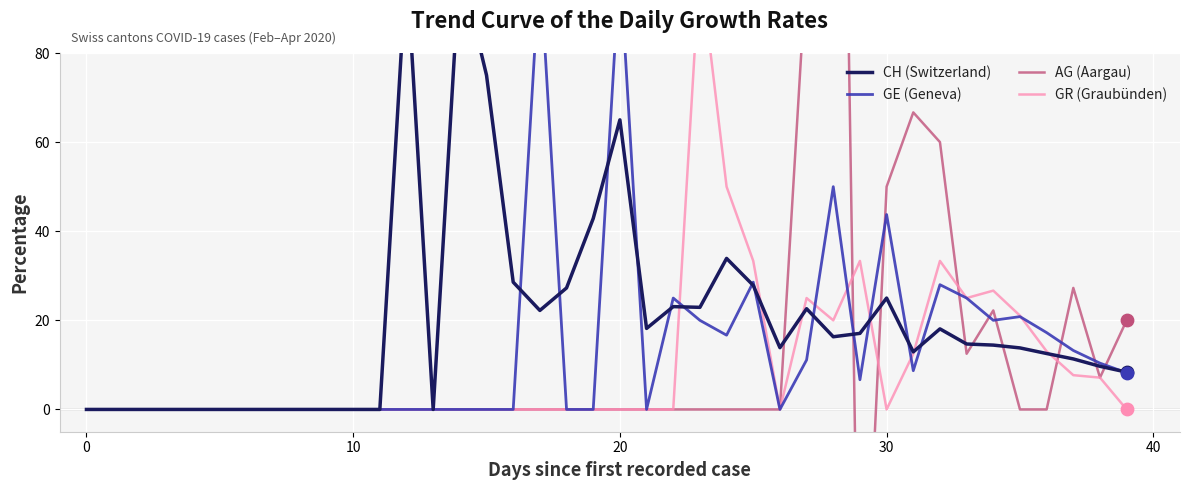

Which series reaches the minimum Y coordinate?

AG (Aargau)